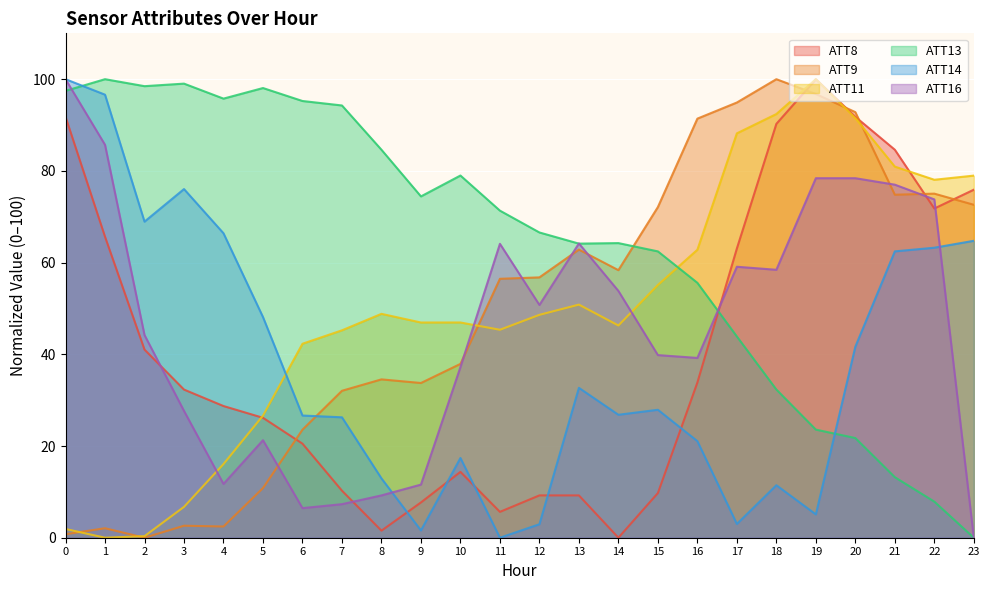

Rank the series by their maximum value, from highest to lowest.

ATT8, ATT9, ATT11, ATT13, ATT14, ATT16